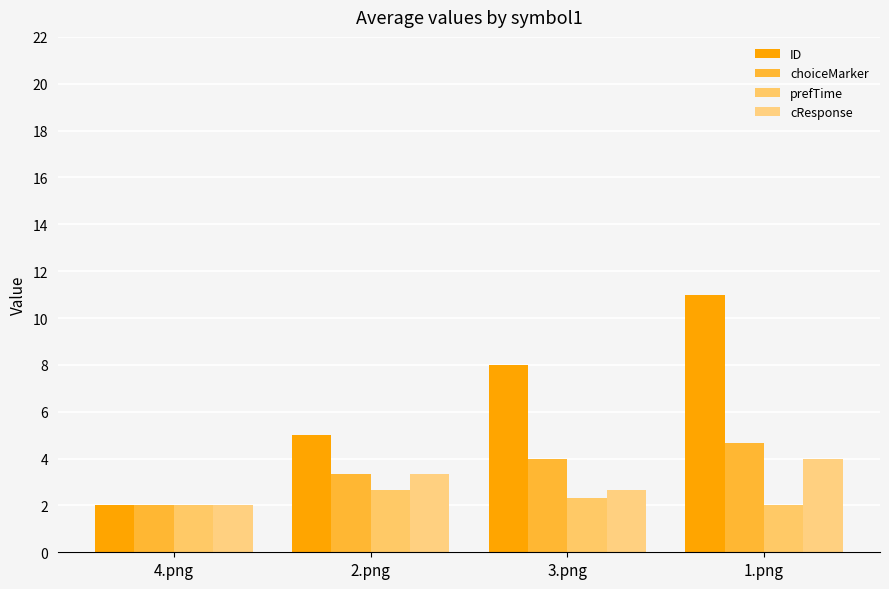

Rank the series at 4.png from highest to lowest value.

ID, choiceMarker, prefTime, cResponse